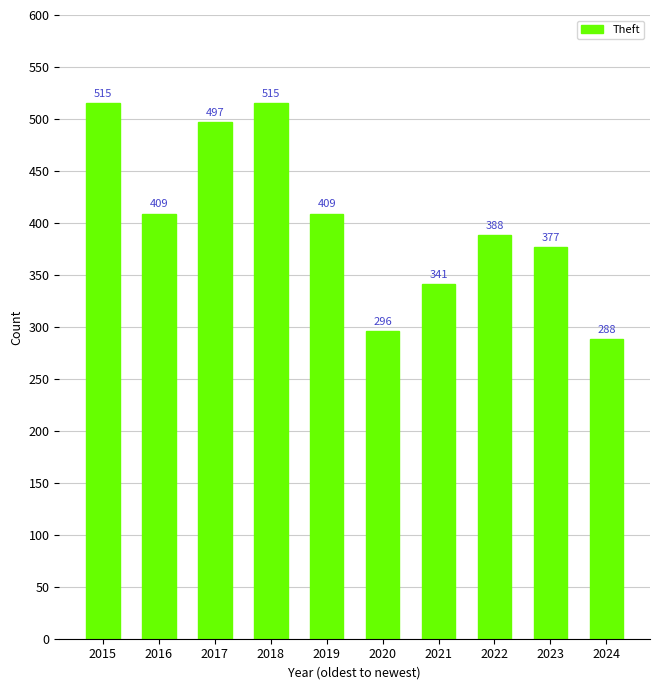

What is the difference between the second highest and minimum values?

227